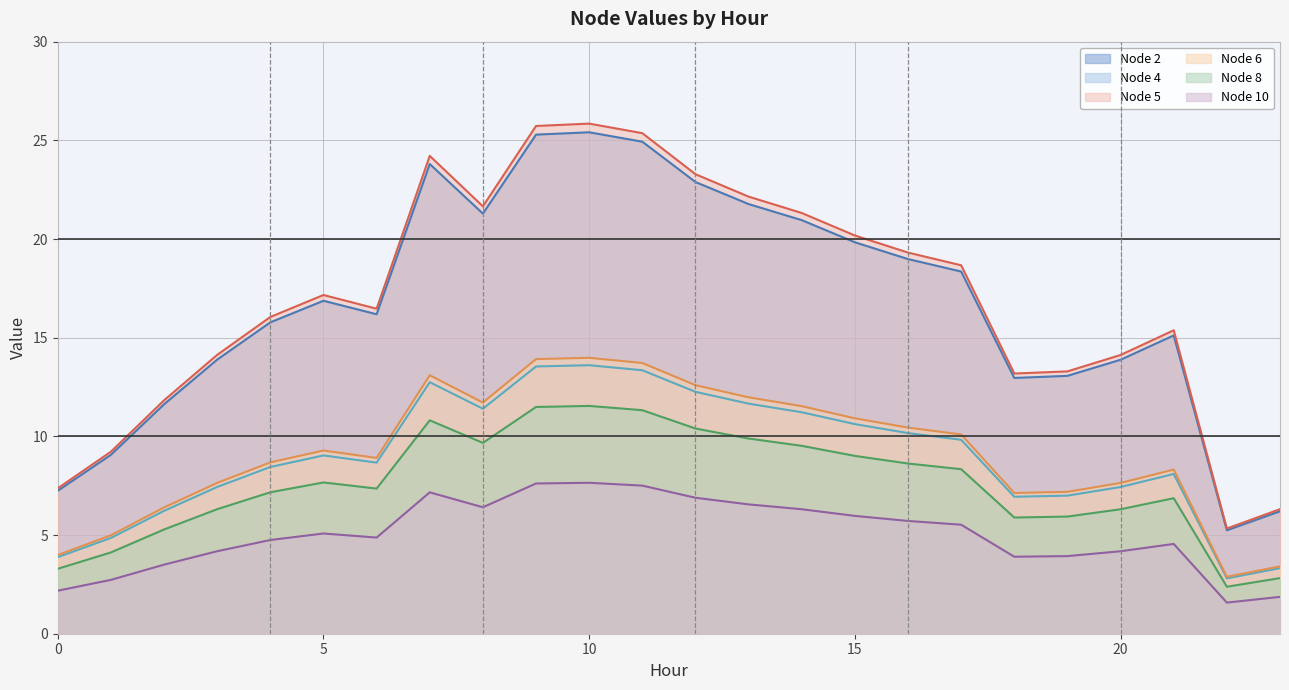

How many categories are shown in the chart?

24